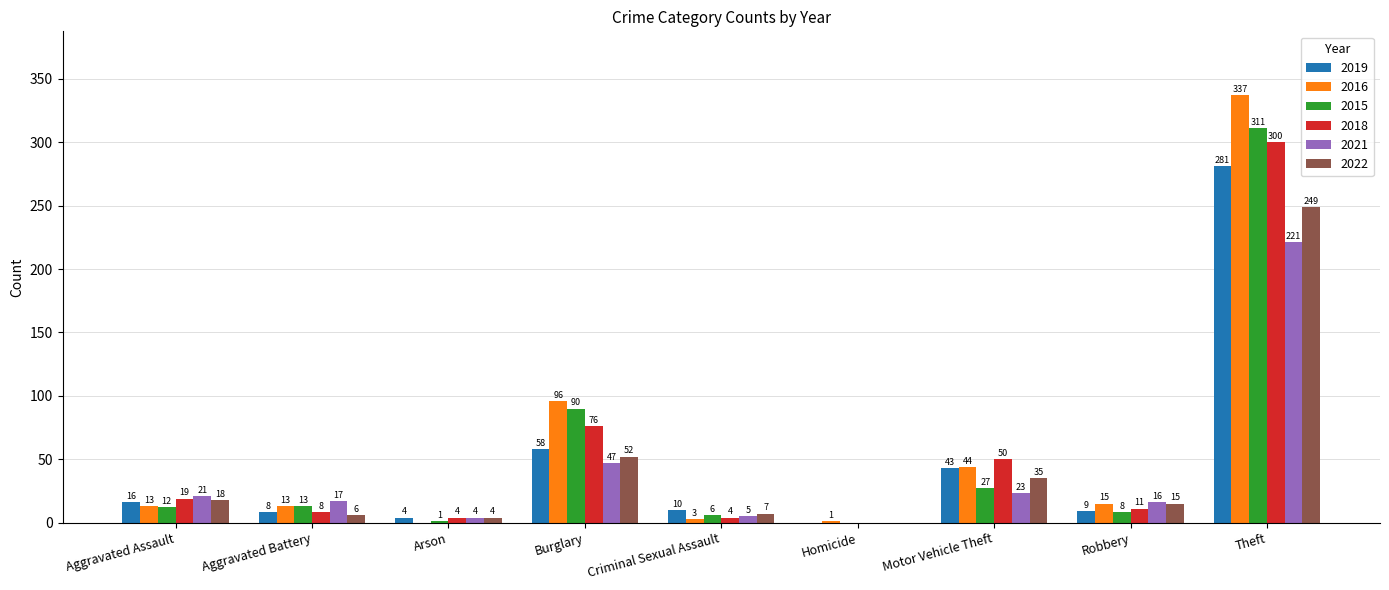

Which series has the largest total across all categories?

2016